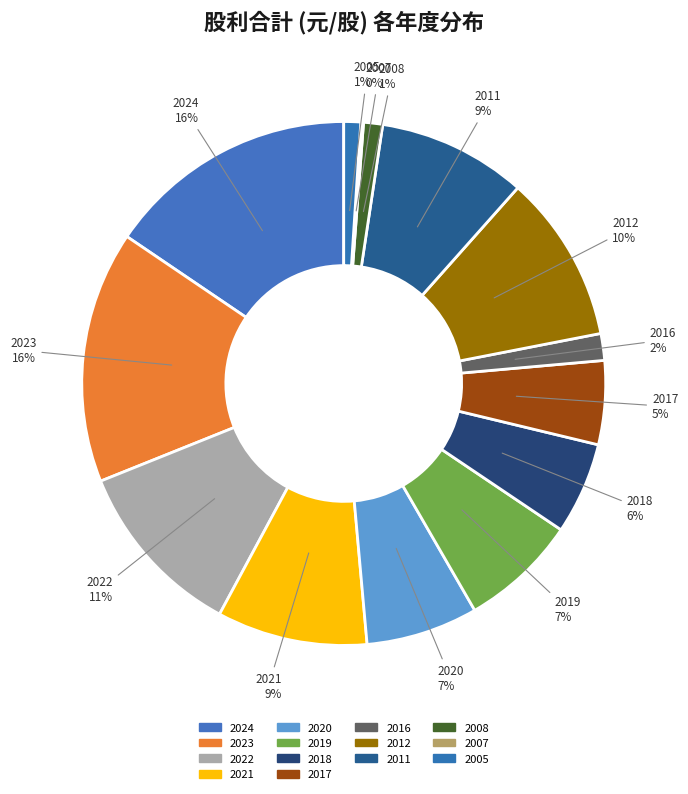

What percentage is NOT represented by 2007?

99.8%